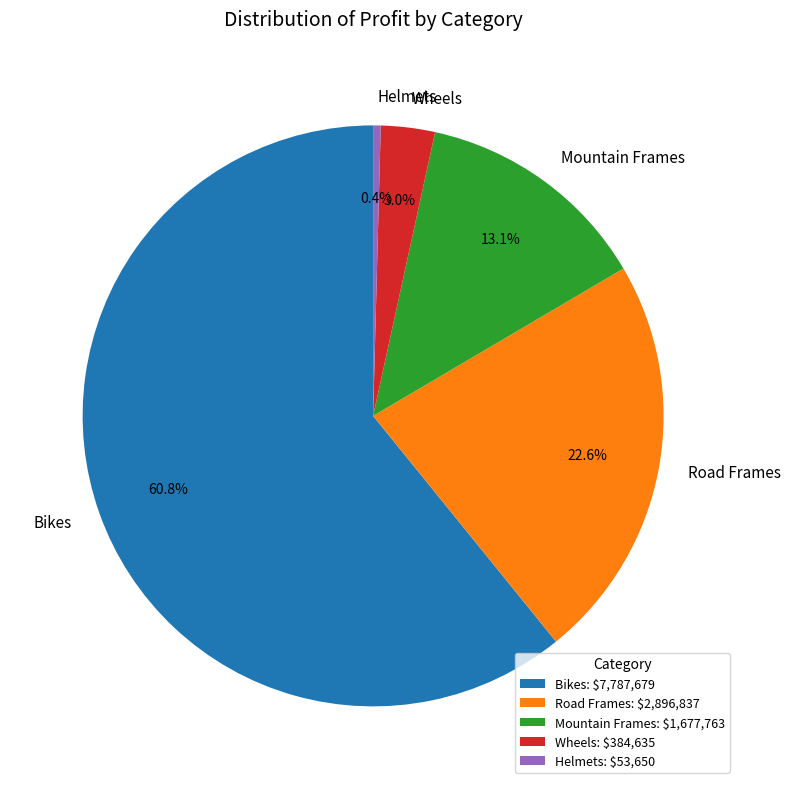

Which has a higher value, Mountain Frames or Bikes?

Bikes